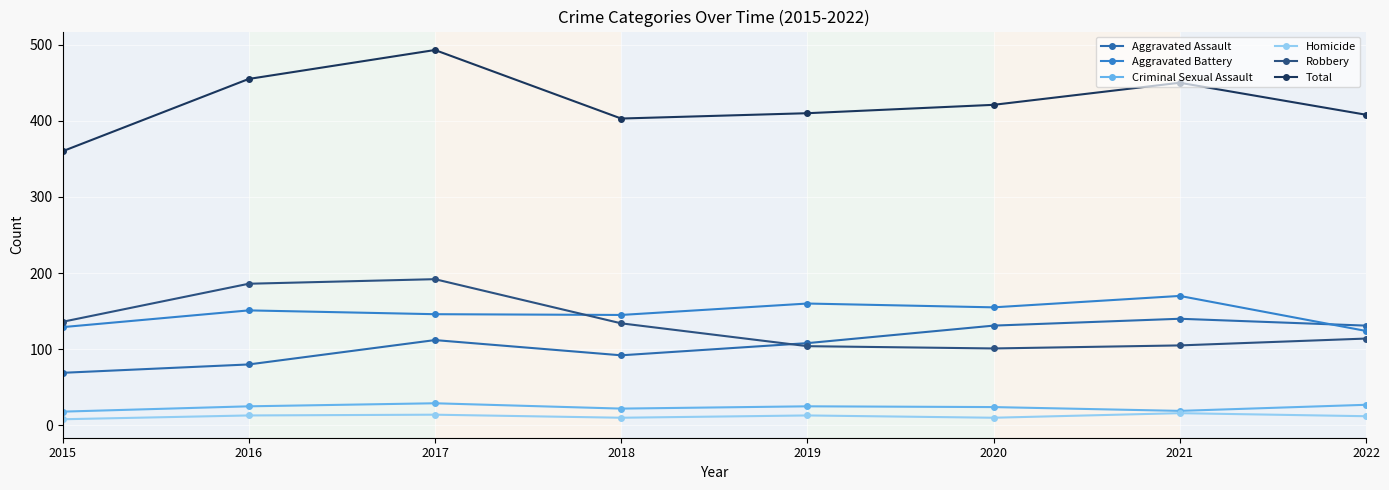

What is the difference between the second highest and second lowest values in the Aggravated Assault series?

51